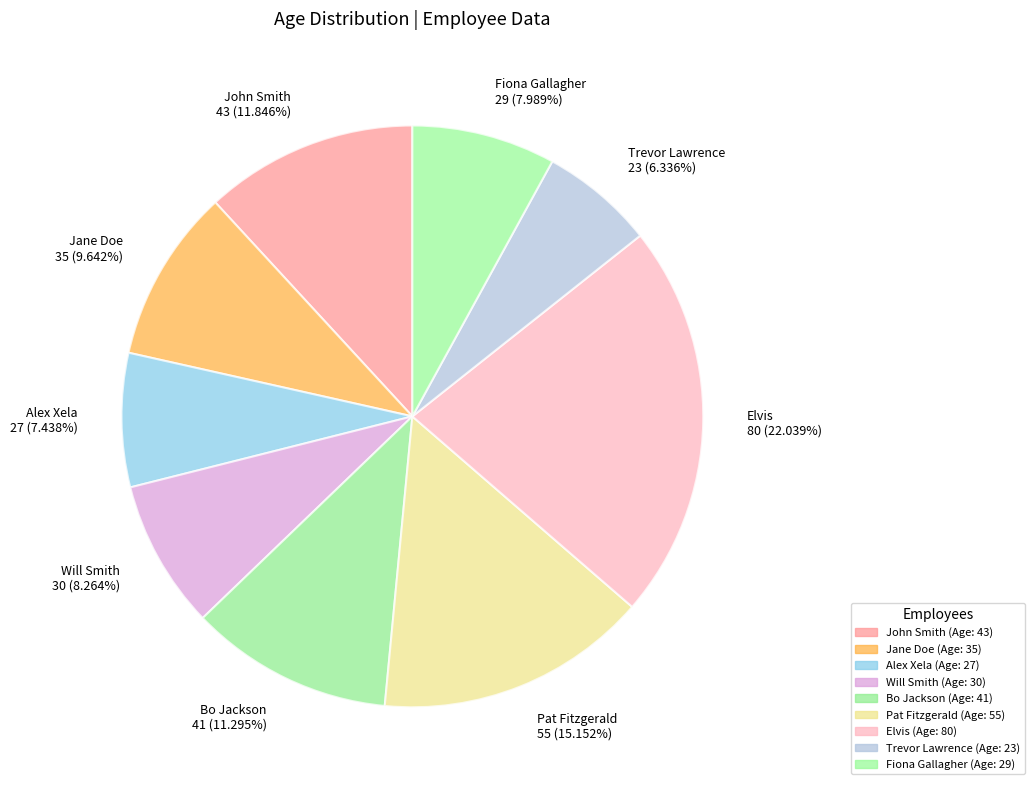

Which category has the biggest portion of the pie?

Elvis